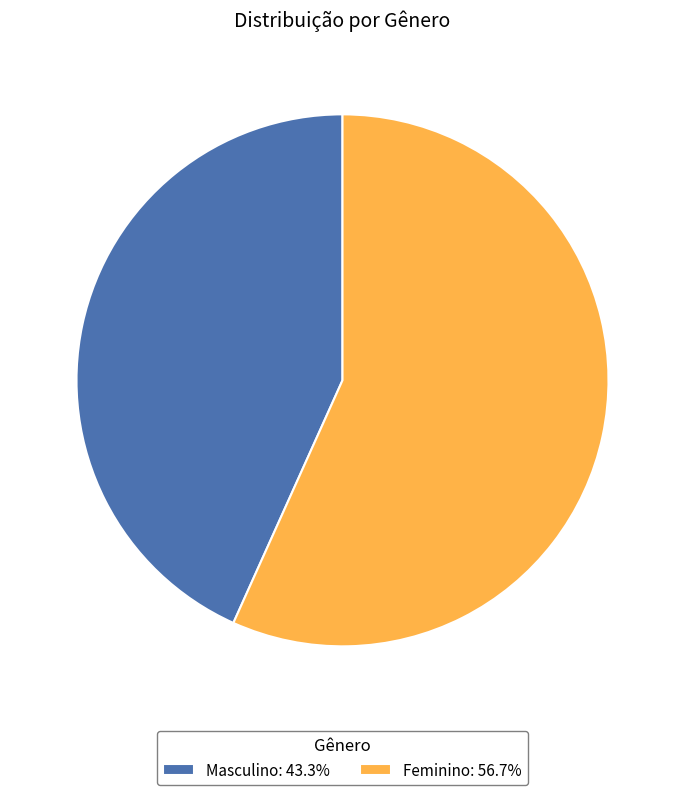

Is the sum of Feminino: 56.7% and Masculino: 43.3% greater than half?

Yes